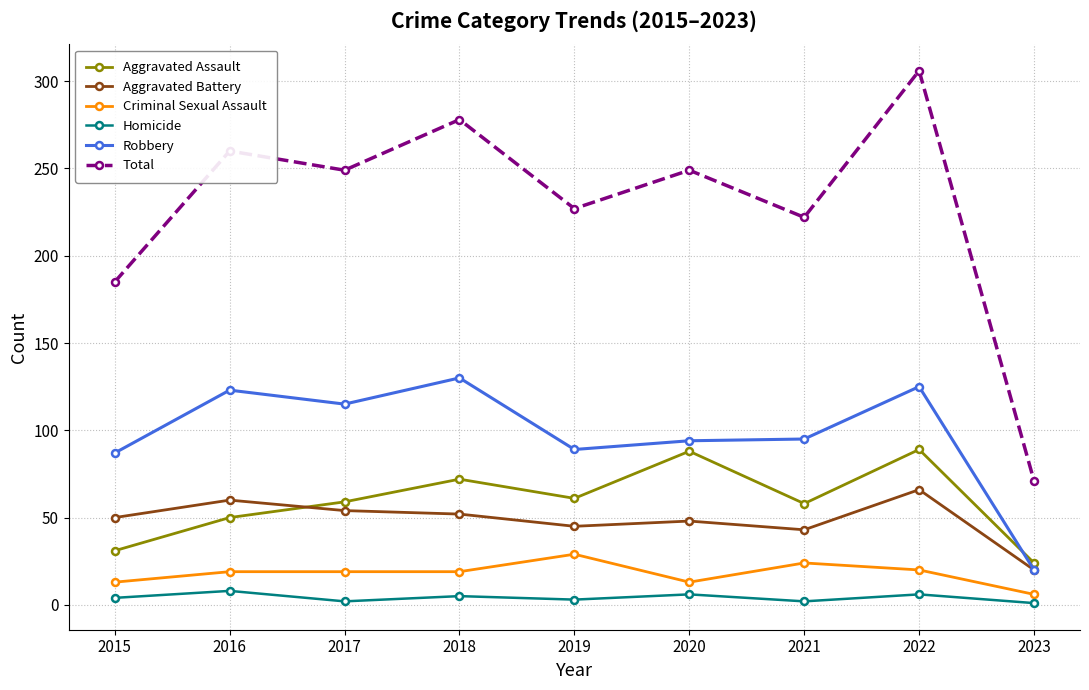

What are all the series names shown in the legend?

Aggravated Assault, Aggravated Battery, Criminal Sexual Assault, Homicide, Robbery, Total